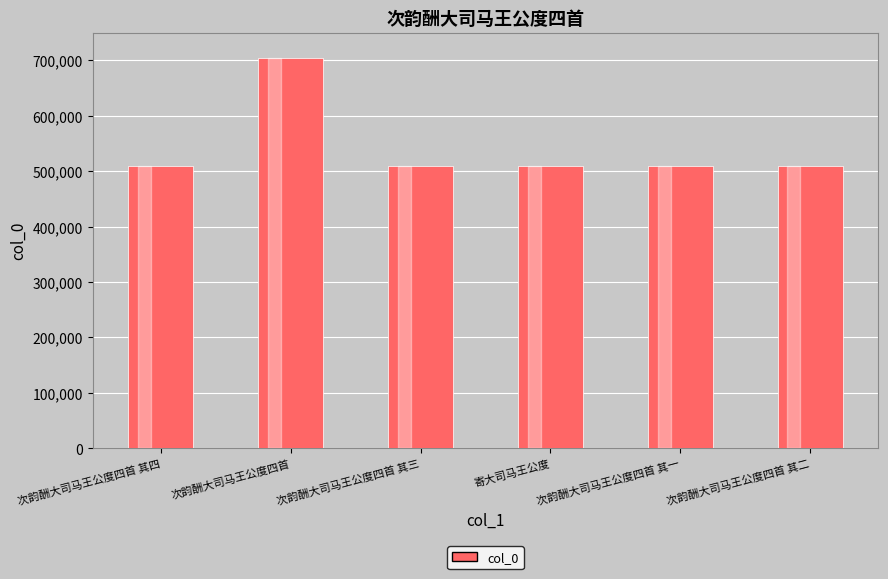

What is the ratio of the value at 寄大司马王公度 to the value at 次韵酬大司马王公度四首 其三?

1.0